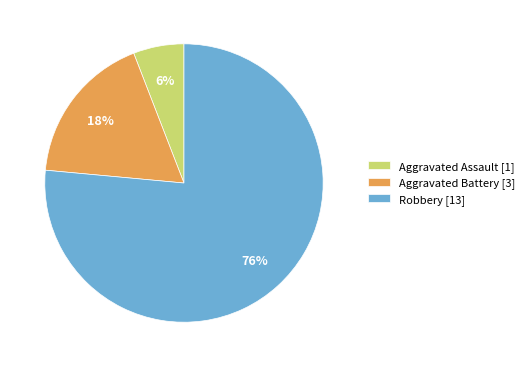

How many slices are in this pie chart?

3